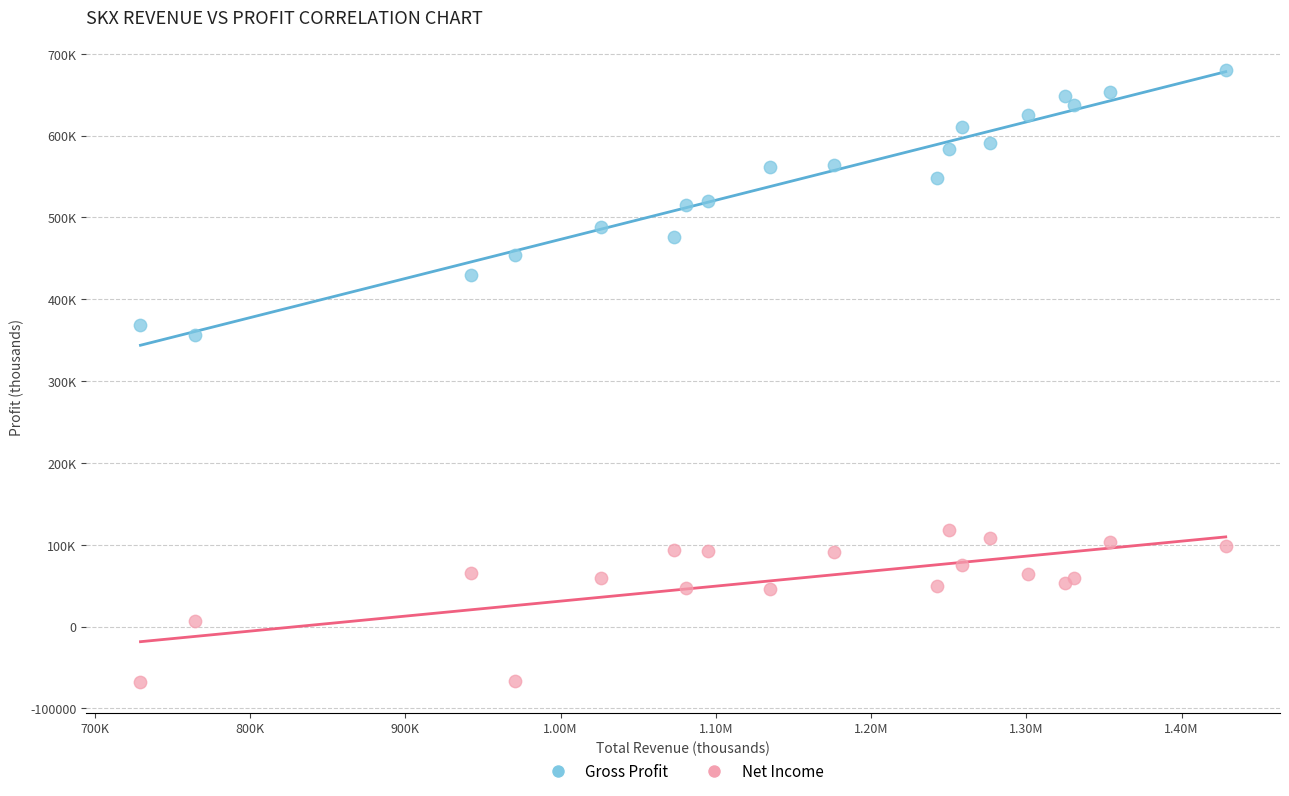

What are all the series names shown in the legend?

Gross Profit, Net Income